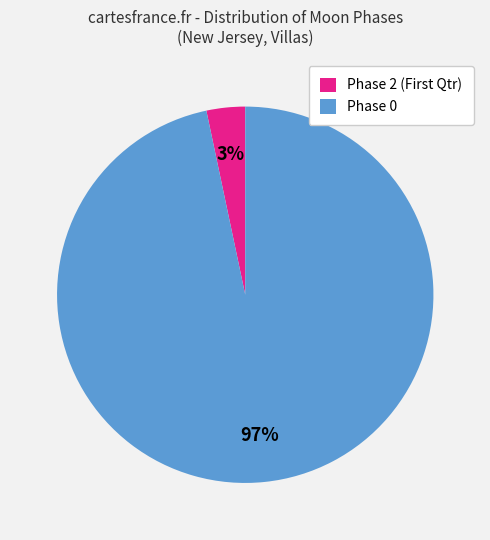

How many segments does this pie chart have?

2